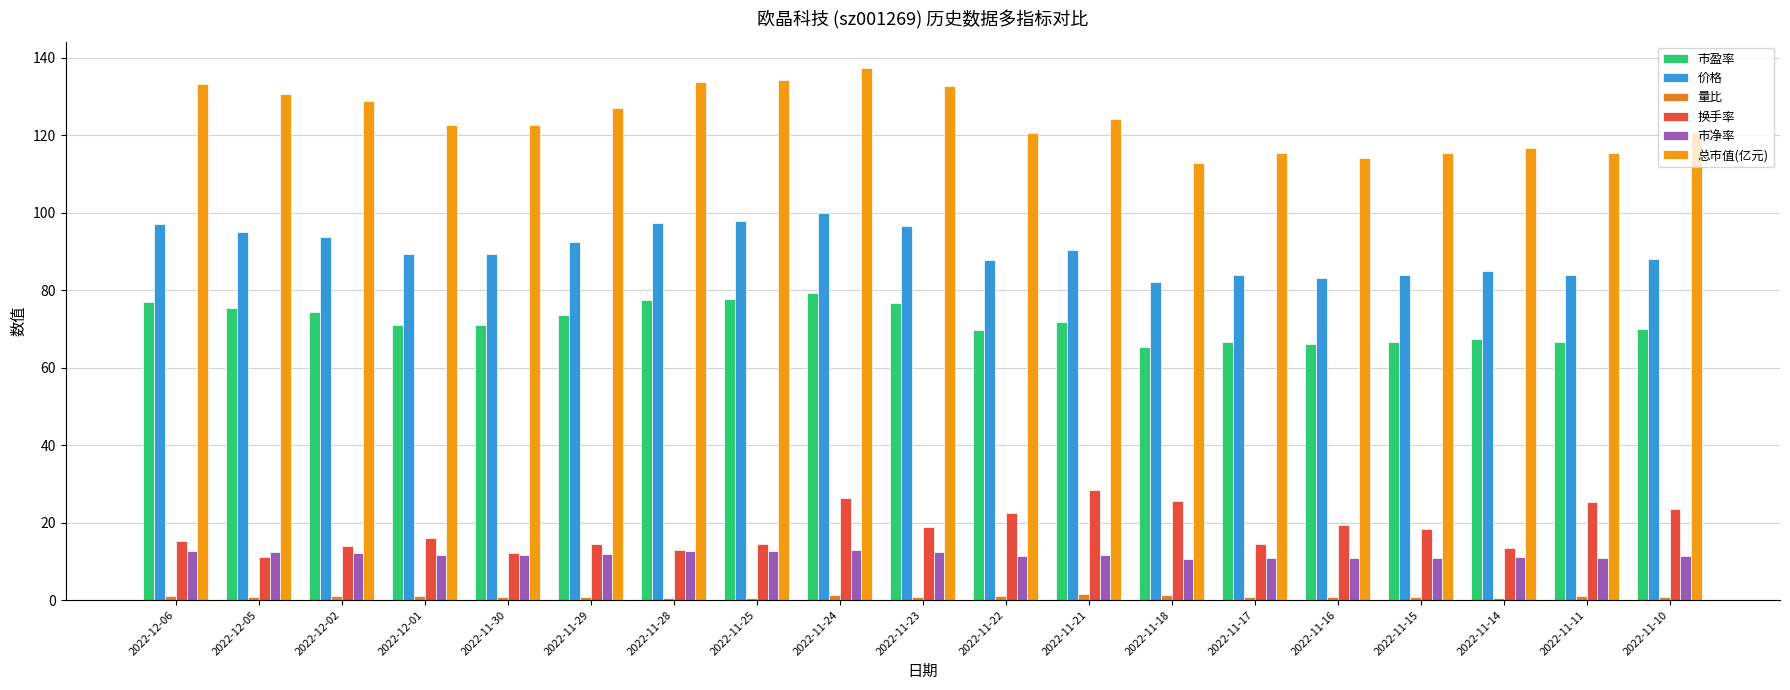

What is the difference between the highest and lowest values at 2022-11-15?

114.6